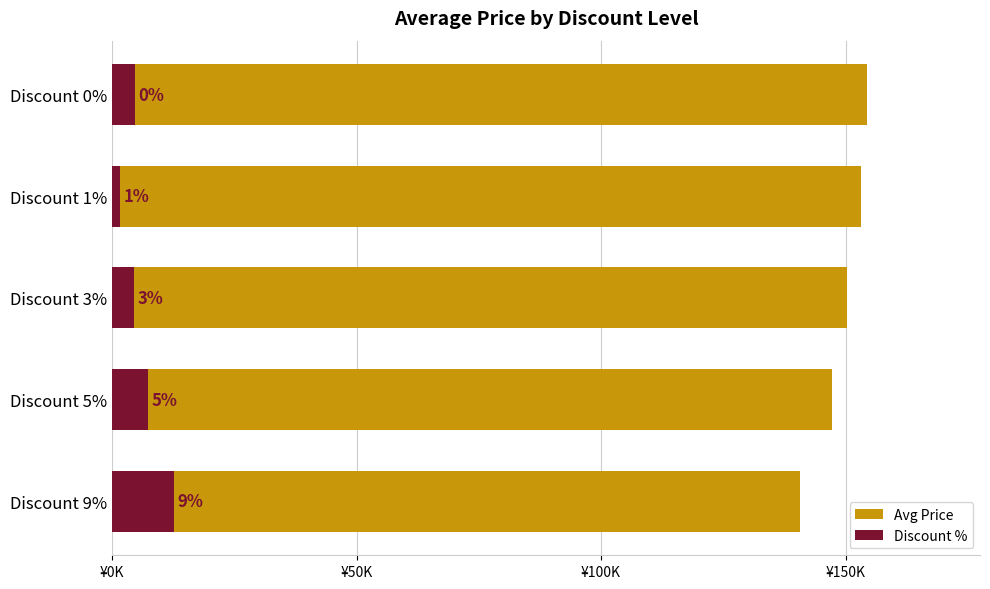

Rank the series at Discount 5% from highest to lowest value.

Avg Price, Discount %